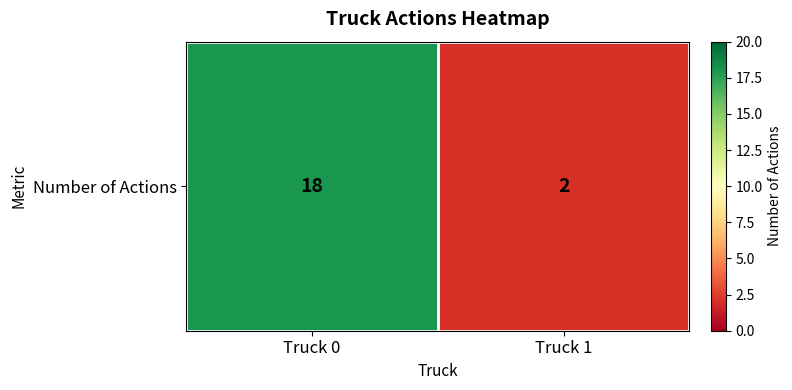

At which label is the value closest to 10?

Truck 0